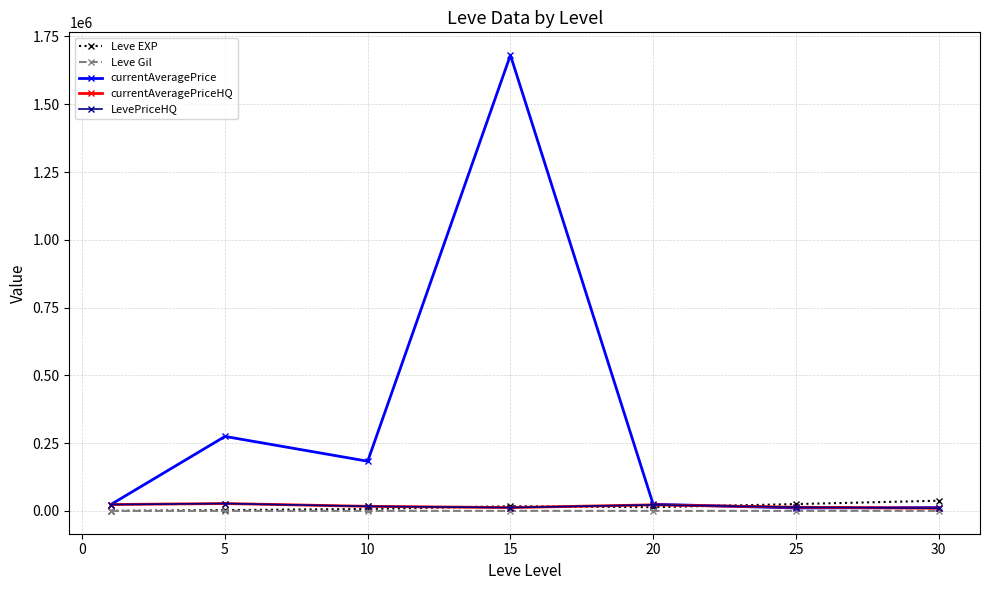

Is this an area chart (filled region under the line)?

No